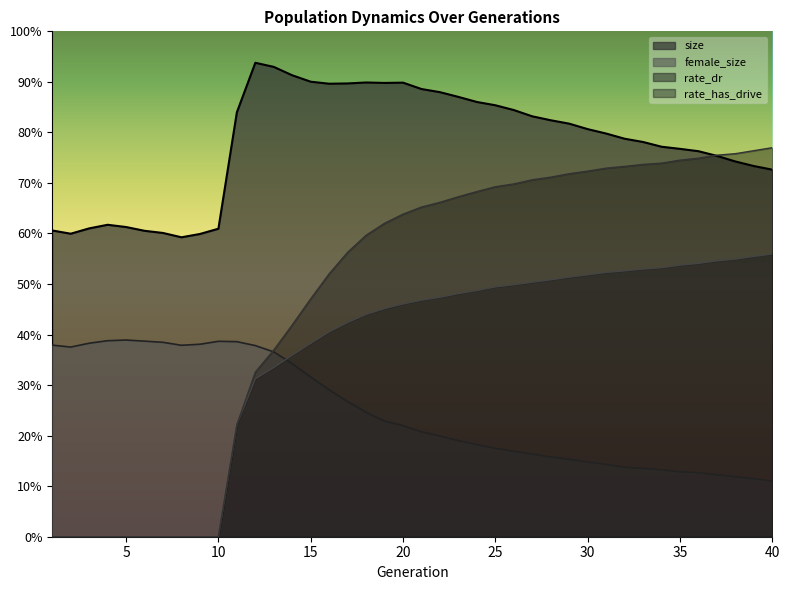

How many positive values does the rate_has_drive series have?

30